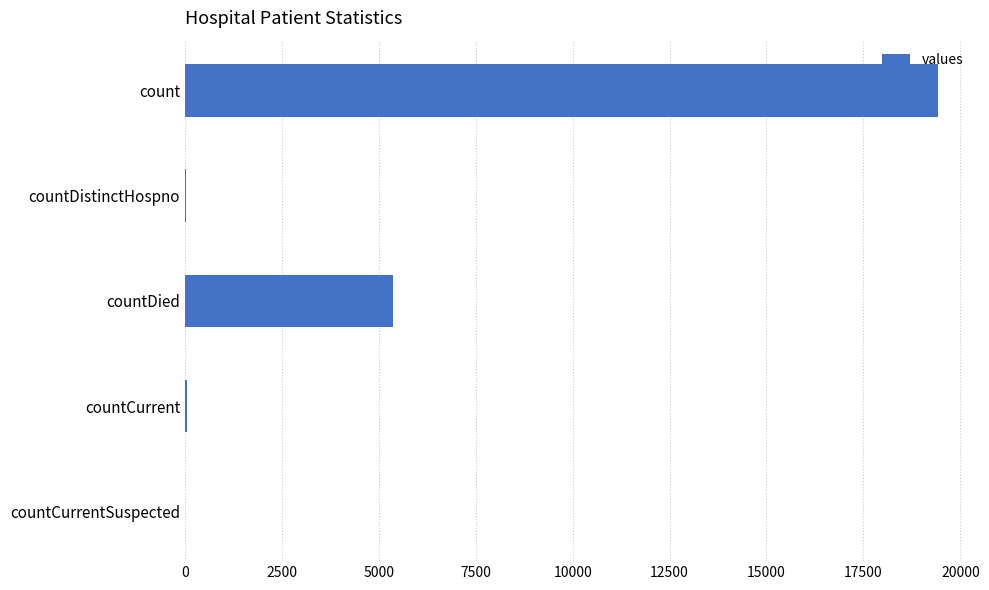

Approximately how many times larger is the value at count compared to countDied?

3.6